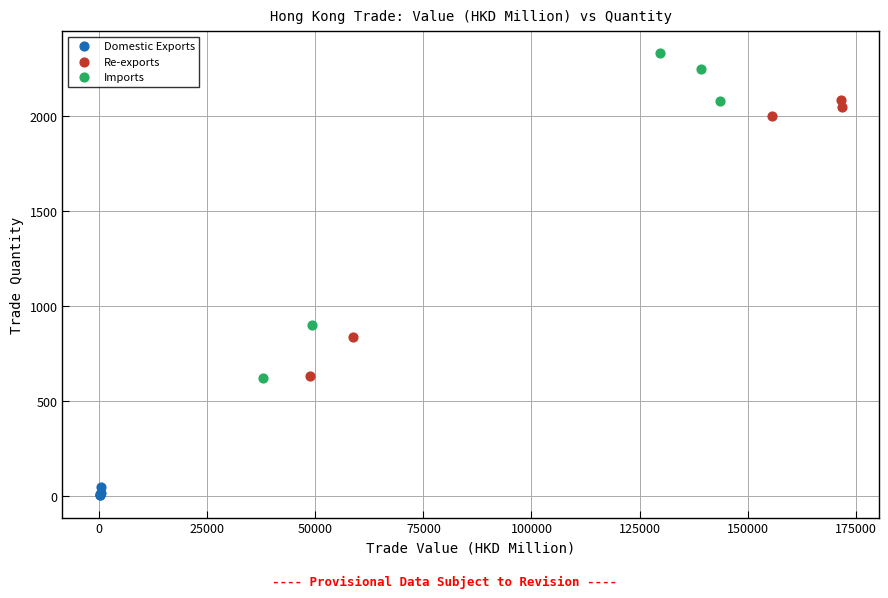

What are all the series names shown in the legend?

Domestic Exports, Re-exports, Imports